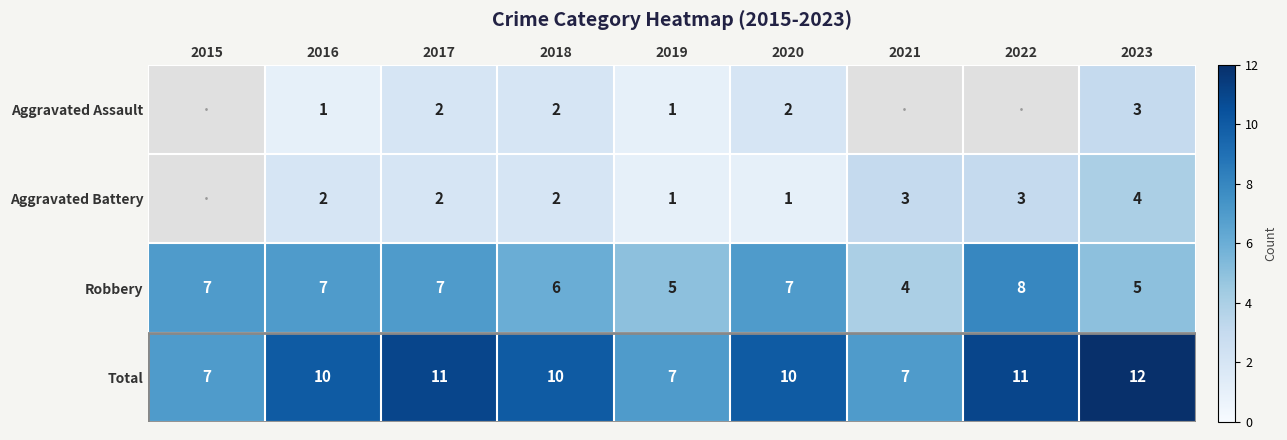

Where is Robbery nearest to the value 6?

2018